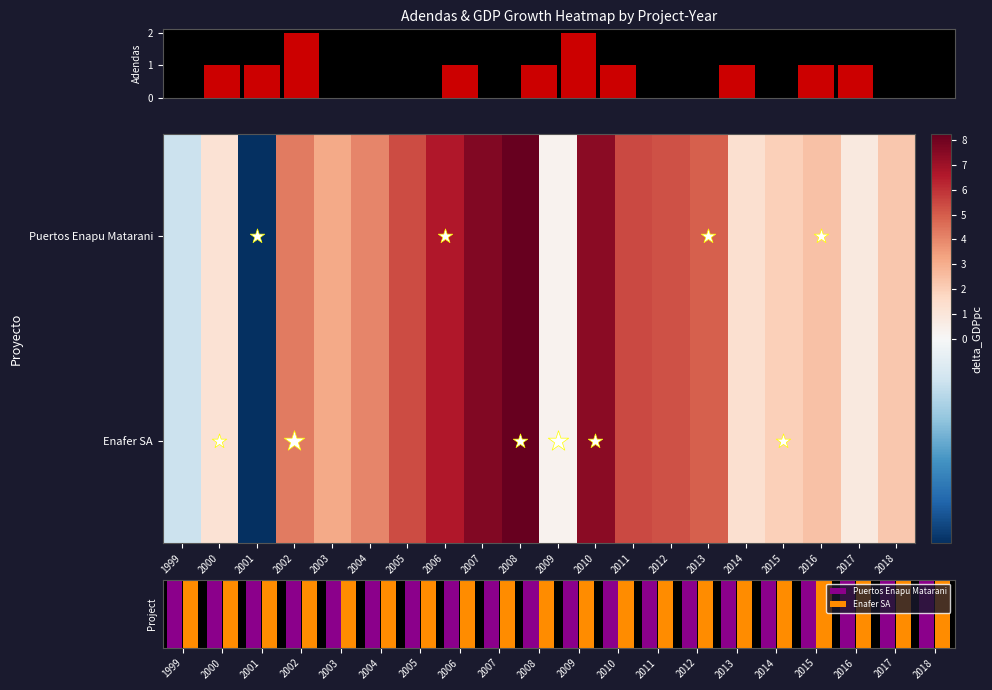

Which series has the largest total across all categories?

Puertos Enapu Matarani